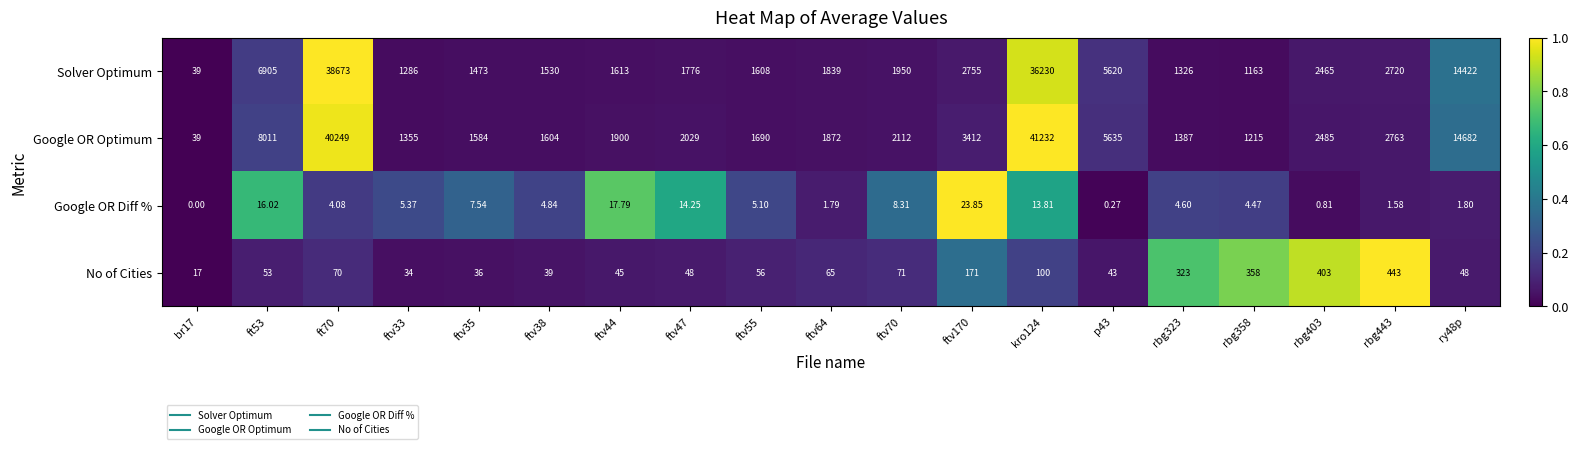

Which series has the largest total across all categories?

Google OR Optimum